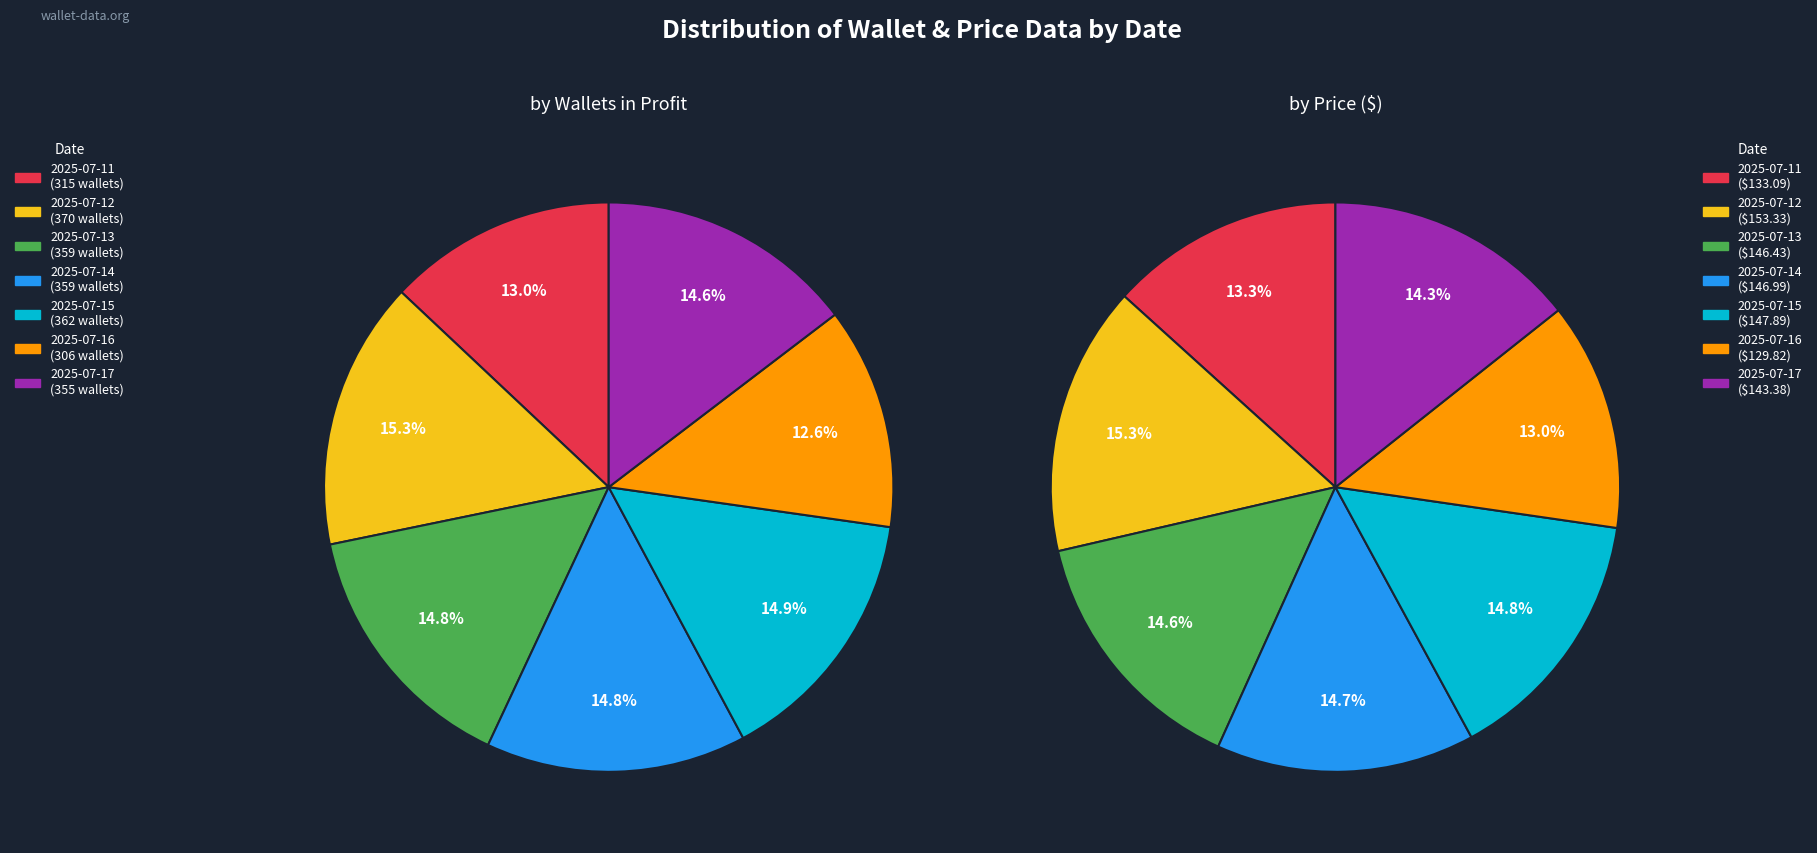

True or false: 2025-07-16 accounts for 1% of the total.

False